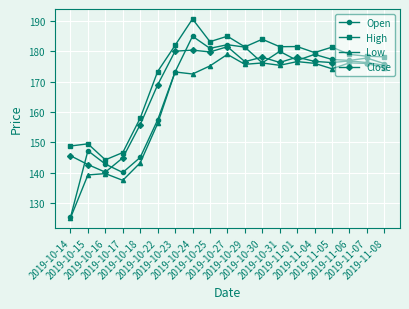

What is the highest value of the Close series?

181.5